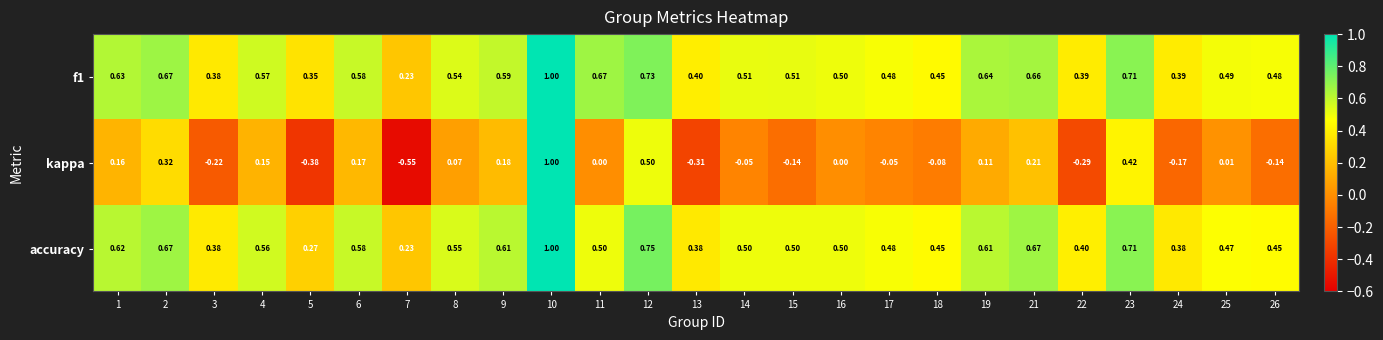

Between 13 and 24, which series saw the biggest shift?

kappa